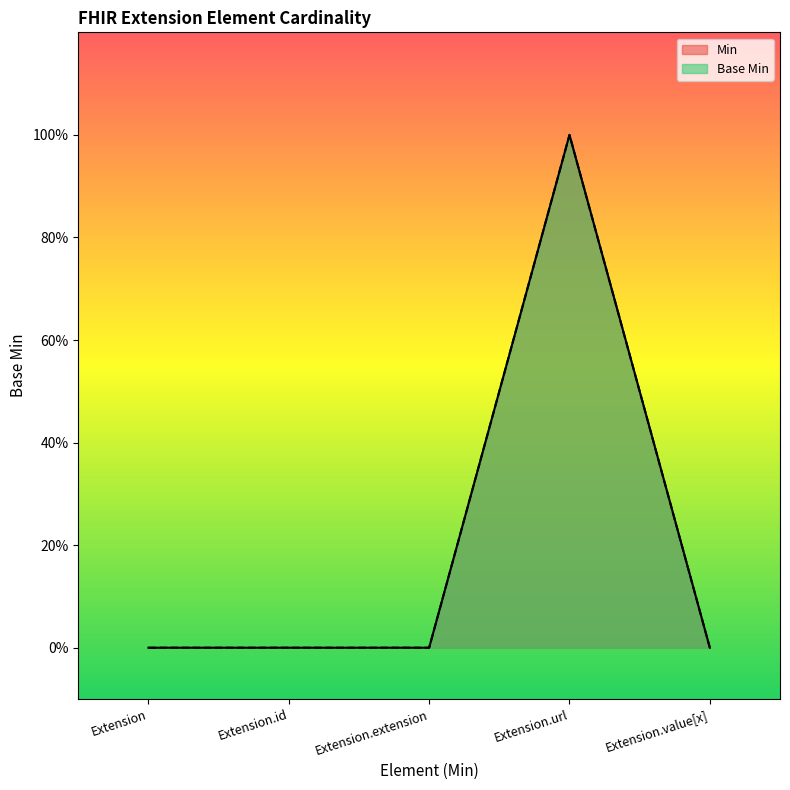

What are all the series names shown in the legend?

Min, Base Min